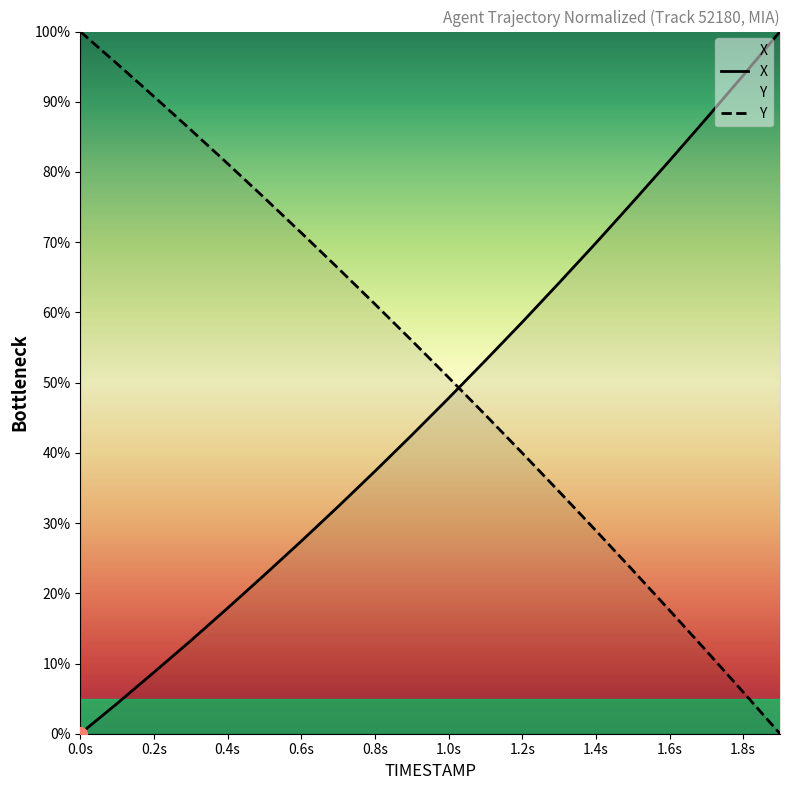

What is the difference between the second highest and minimum values in the Y series?

95.4